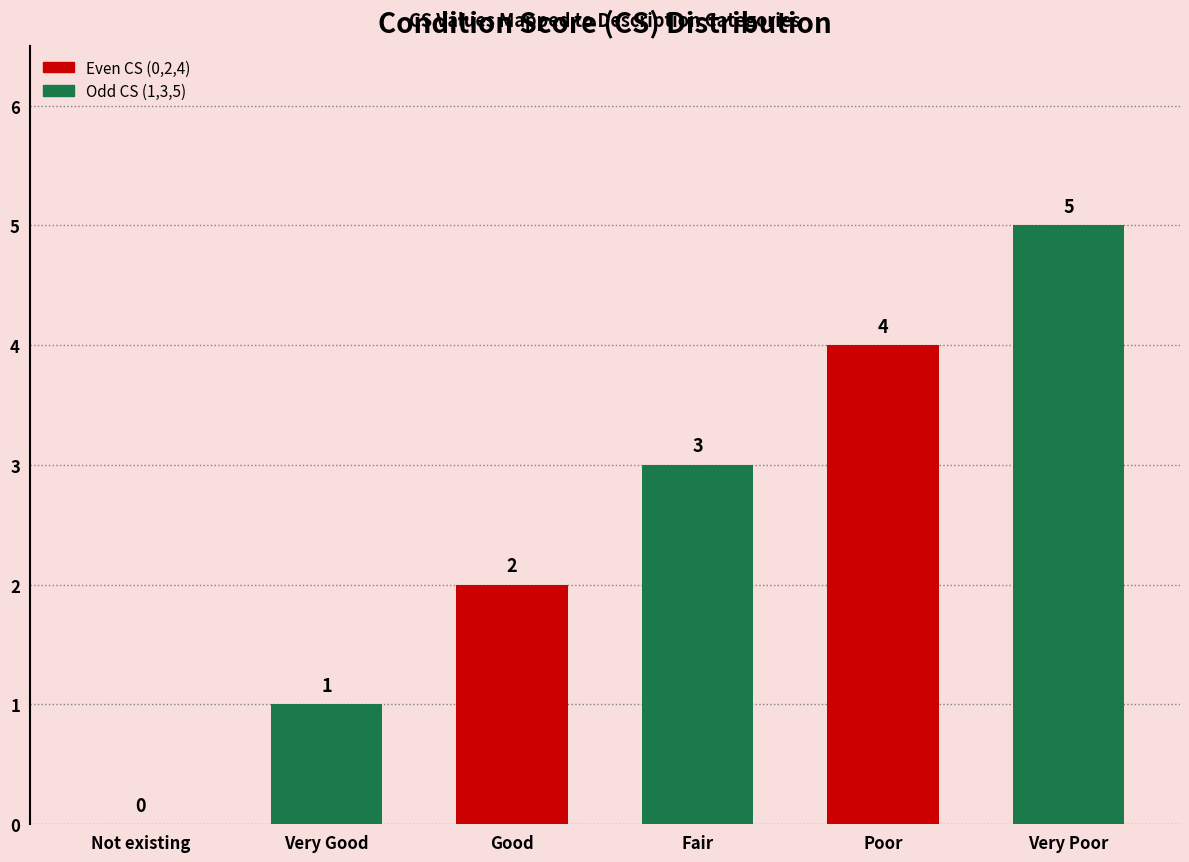

What is the change in value from Very Good to Poor?

+3